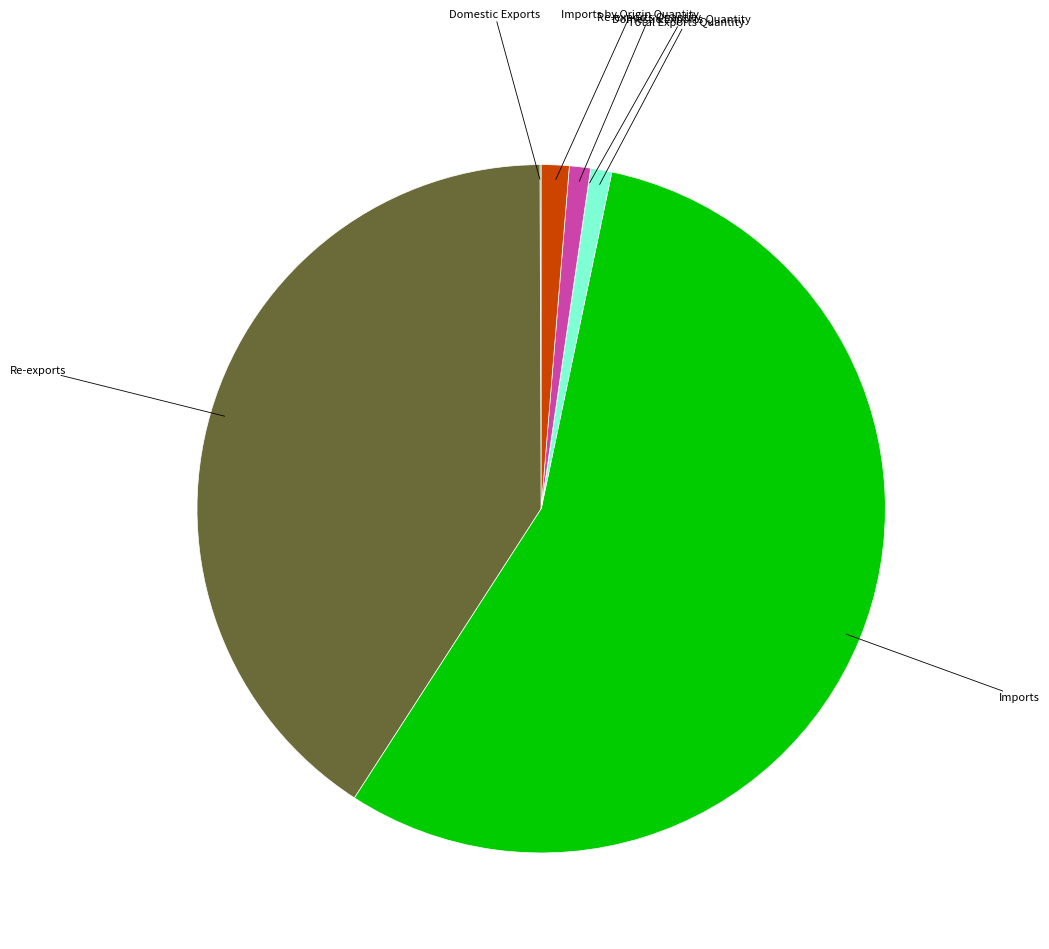

Does any single category account for the majority?

Yes